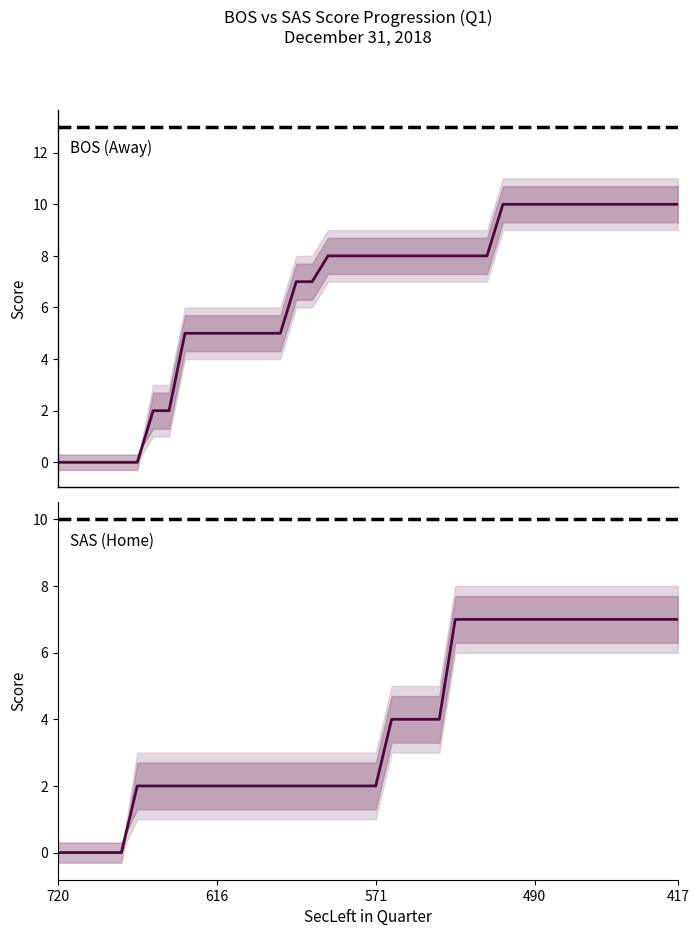

Reading left to right, extract all data points from this chart.

BOS (Away): 0	0	0	0	0	0	2	2	5	5	5	5	5	5	5	7	7	8	8	8	8	8	8	8	8	8	8	8	10	10	10	10	10	10	10	10	10	10	10	10
SAS (Home): 0	0	0	0	0	2	2	2	2	2	2	2	2	2	2	2	2	2	2	2	2	4	4	4	4	7	7	7	7	7	7	7	7	7	7	7	7	7	7	7